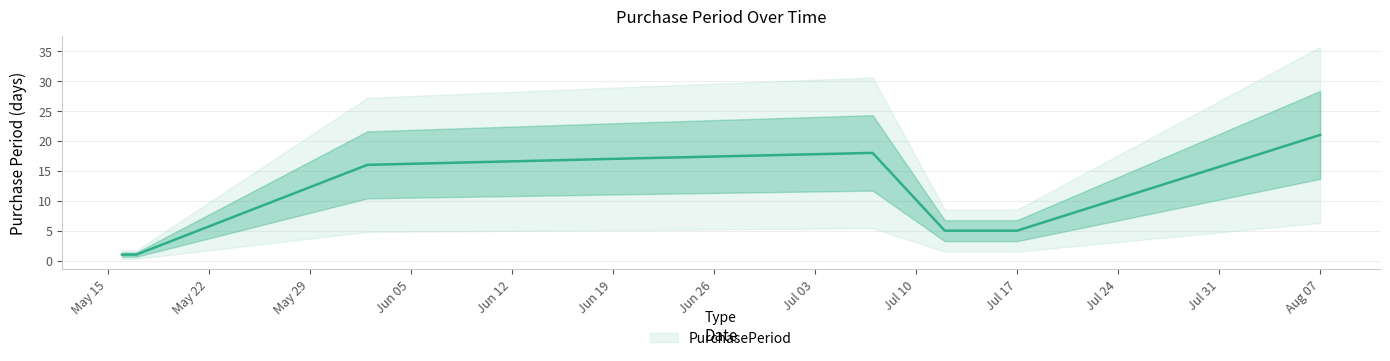

The value at 2017-06-02 is 5. True or false?

False